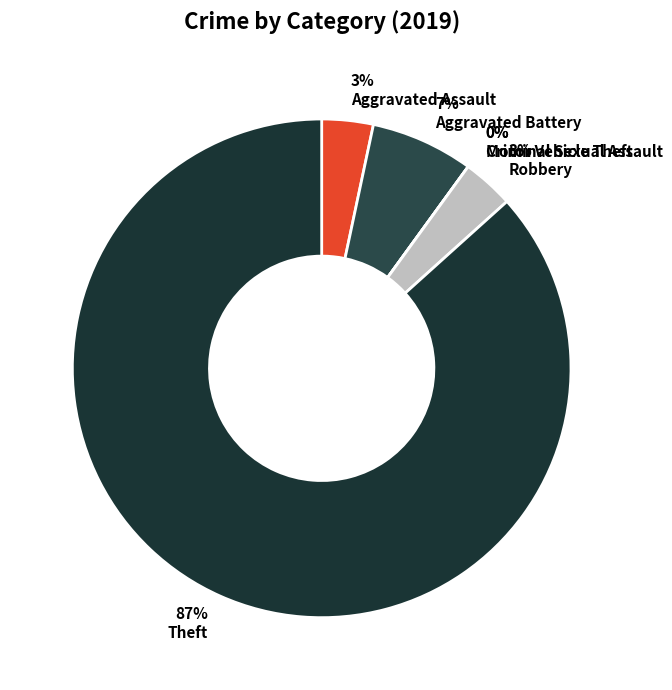

Is it true that Aggravated Battery is 7% of the pie?

True